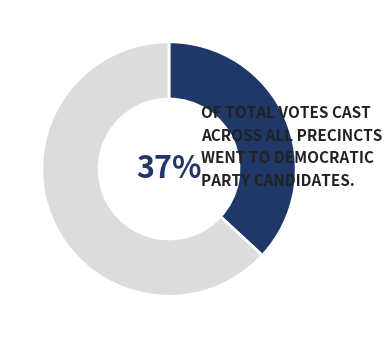

To the nearest percent, what is the average slice percentage?

50%